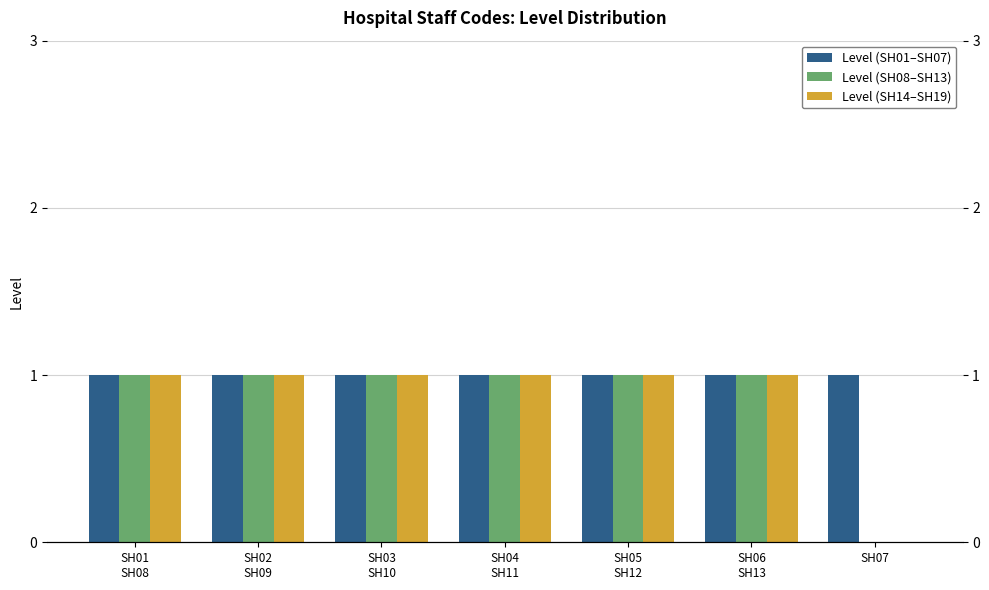

Are the bars grouped side by side (vs. stacked)?

Yes